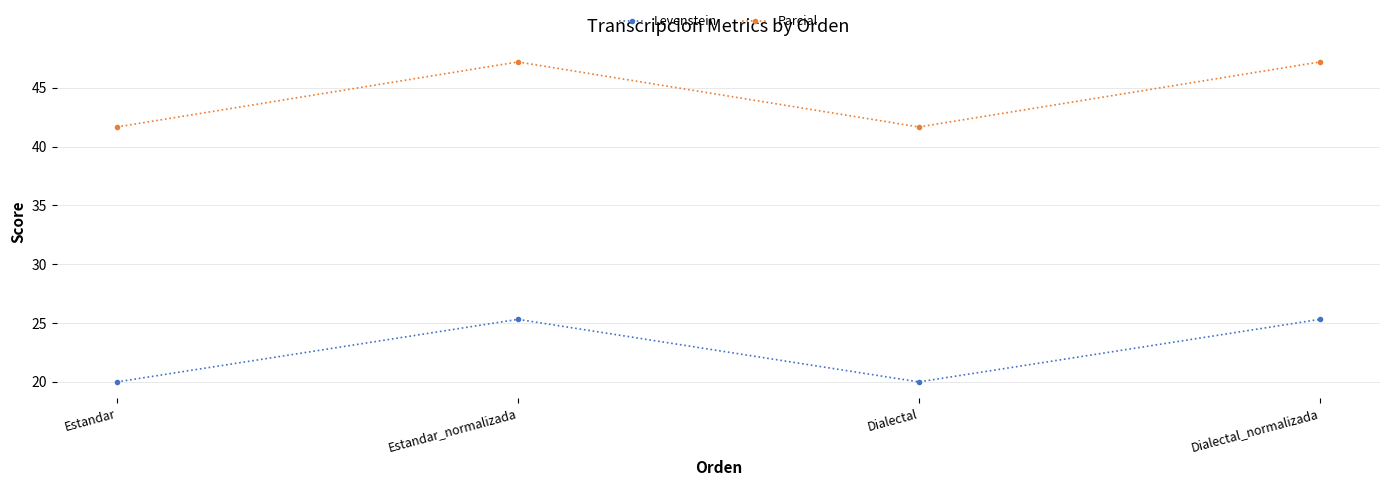

True or false: Parcial has more than 2 interior local peaks.

False